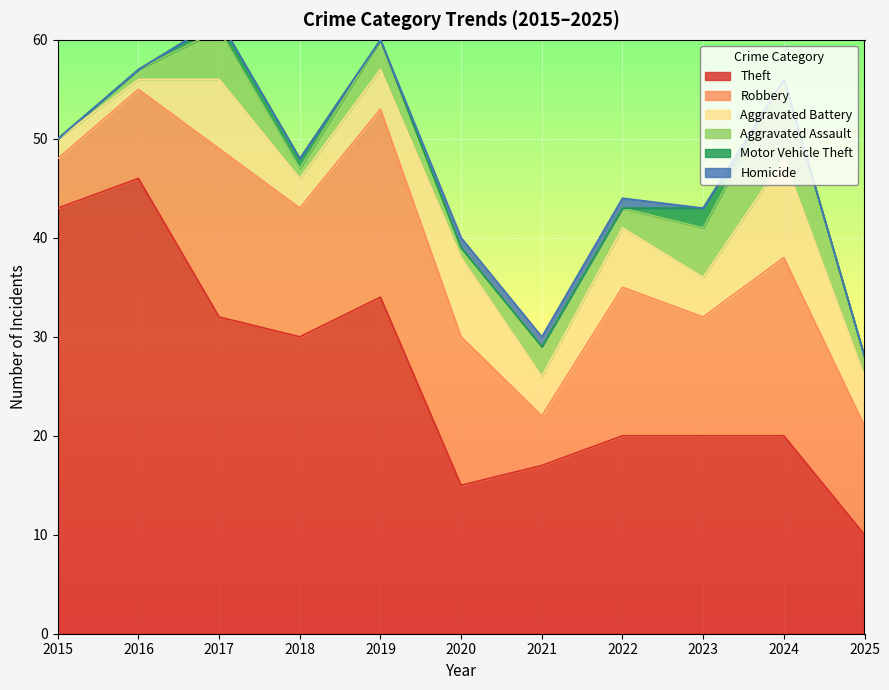

Rank the series by their maximum value, from lowest to highest.

Homicide, Motor Vehicle Theft, Aggravated Assault, Aggravated Battery, Robbery, Theft